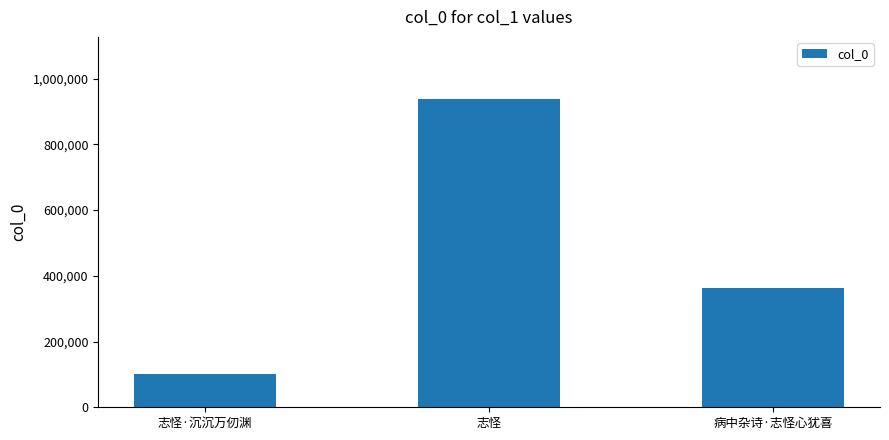

List the labels in order of value, largest first.

志怪, 病中杂诗·志怪心犹喜, 志怪·沉沉万仞渊